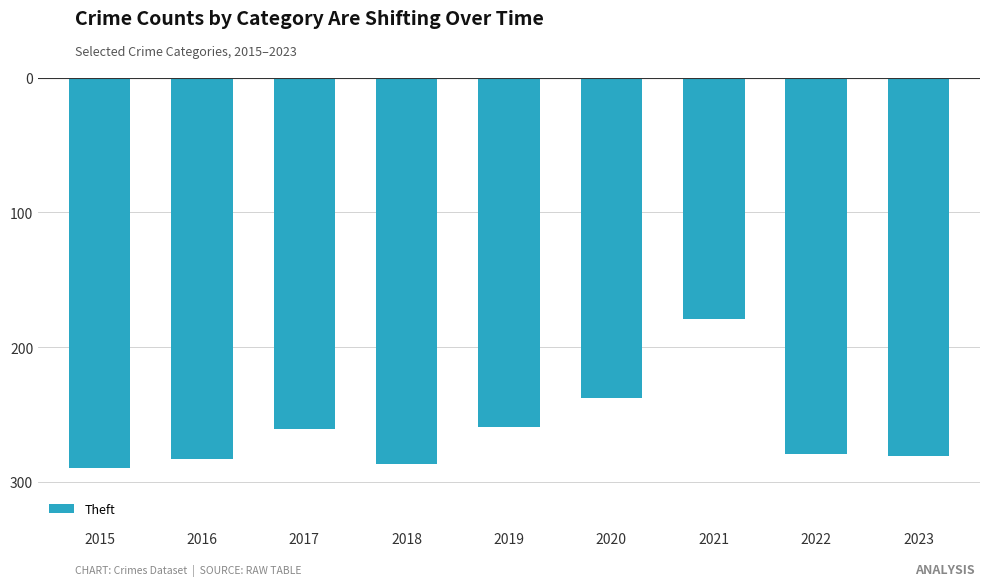

Which label corresponds to the largest value in the chart?

2021